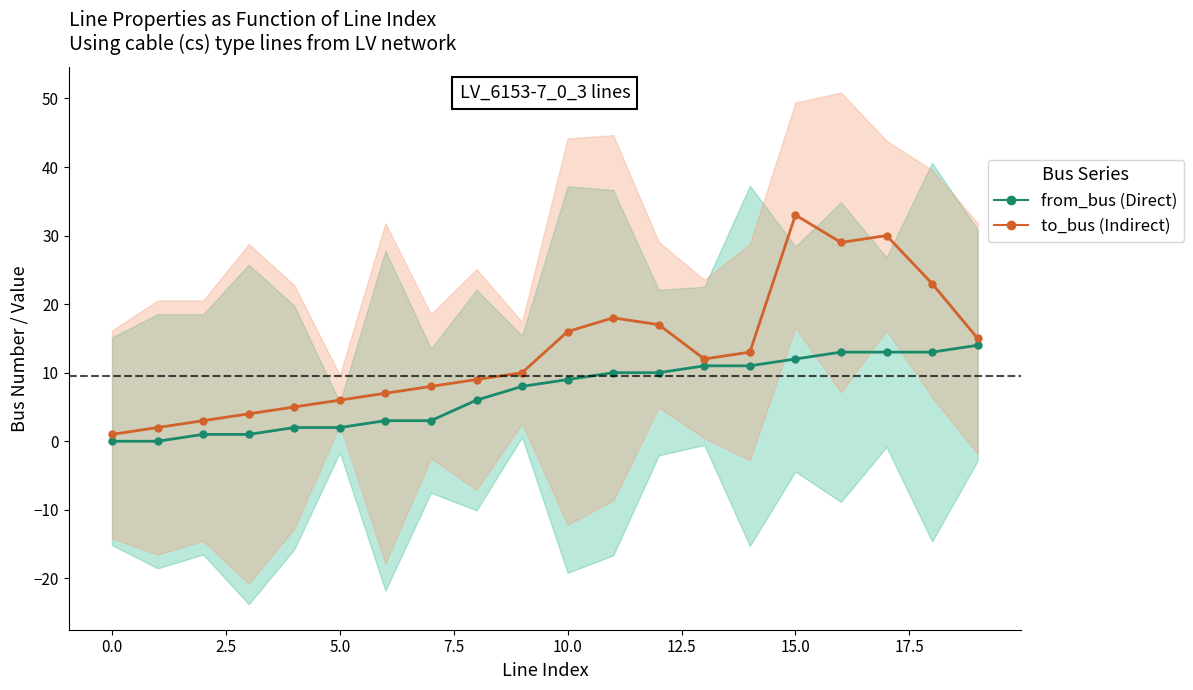

True or false: to_bus (Indirect) and from_bus (Direct) intersect in this chart.

False